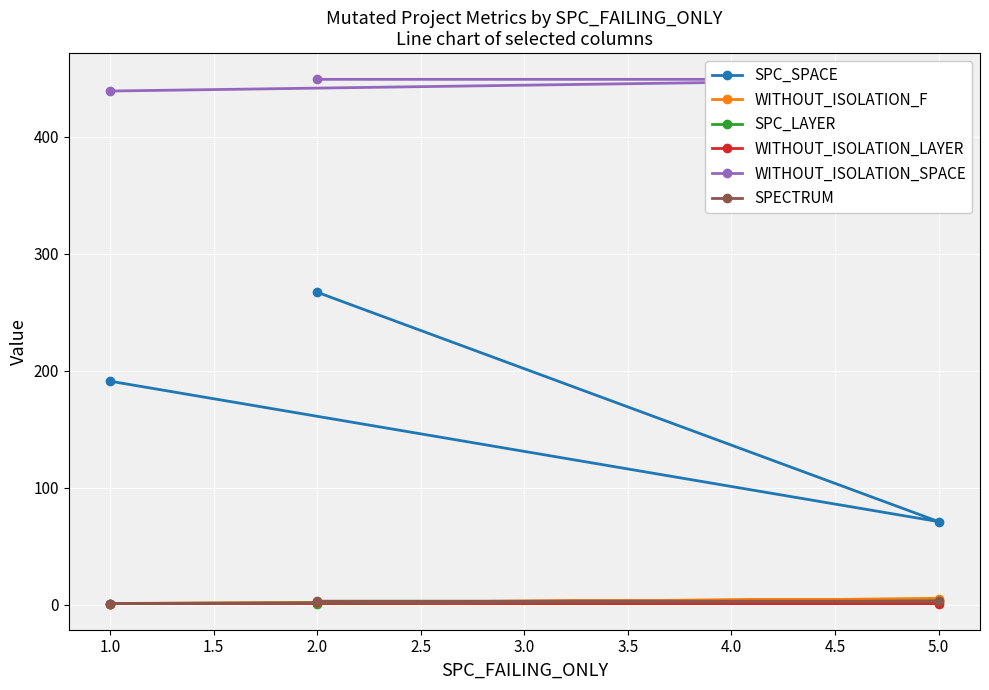

How many lines are shown in the chart?

6